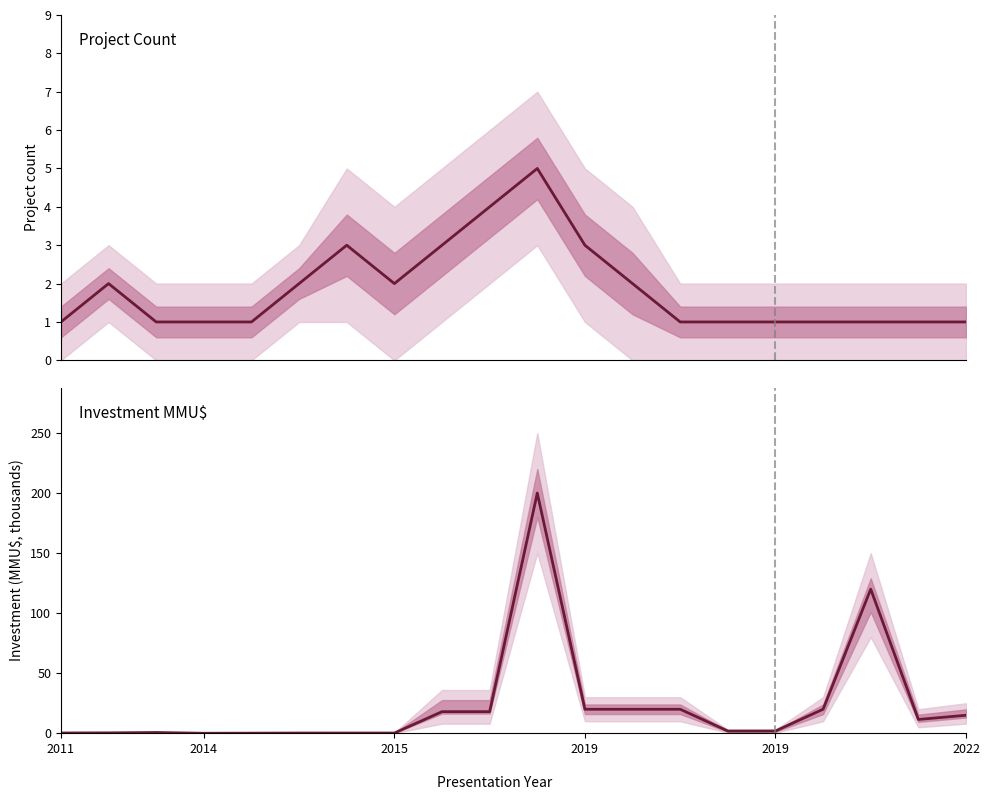

What is the highest value of the Count series?

5.0